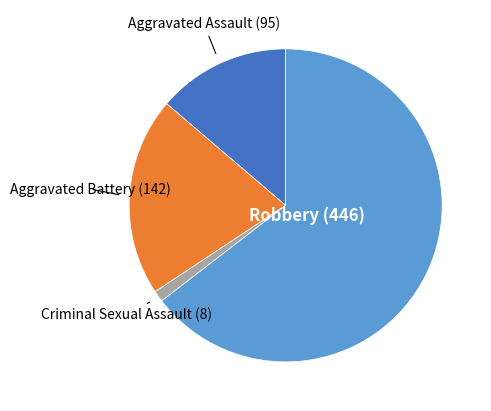

Is there any slice that represents more than half of the pie?

Yes